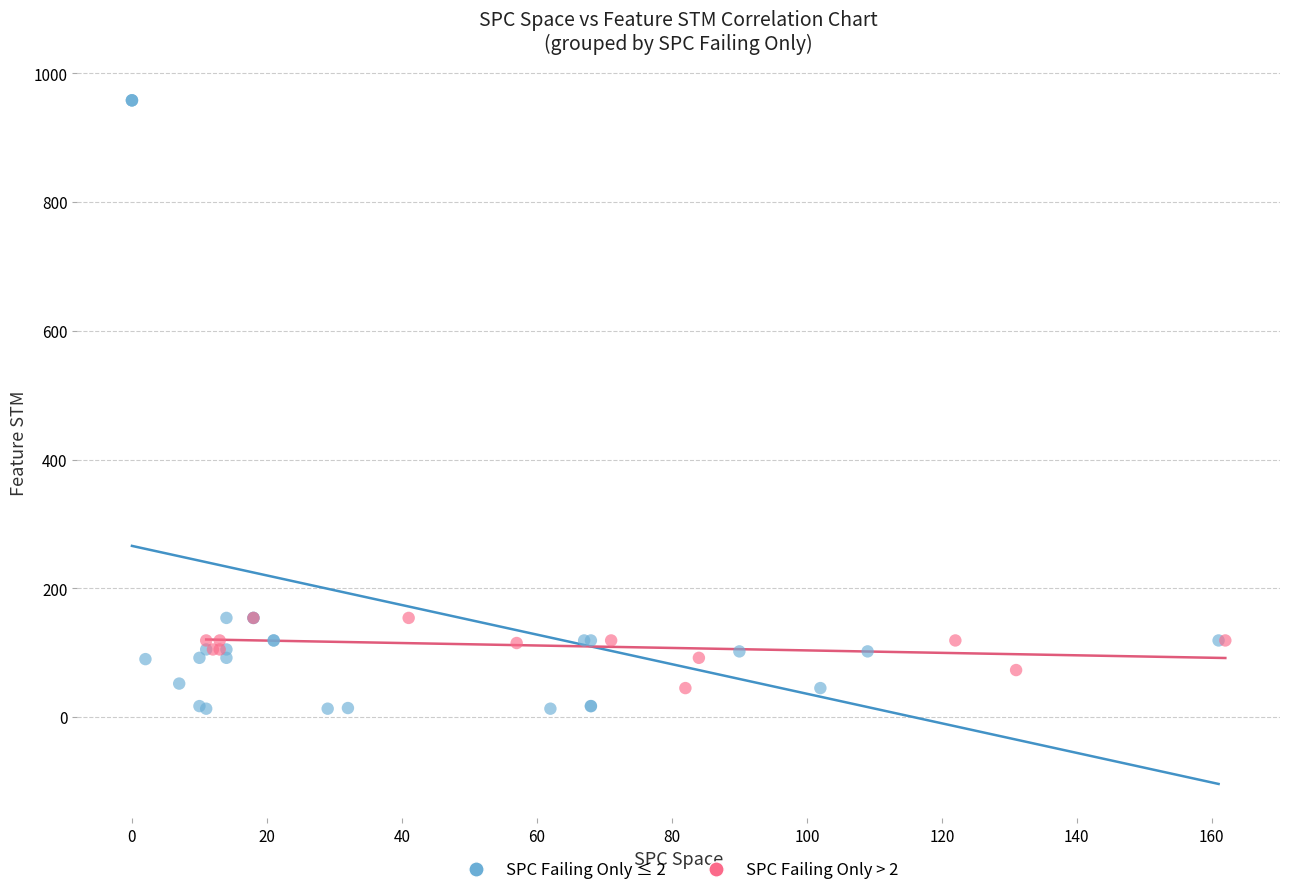

Which series has the largest Y range (max minus min)?

SPC Failing Only ≤ 2